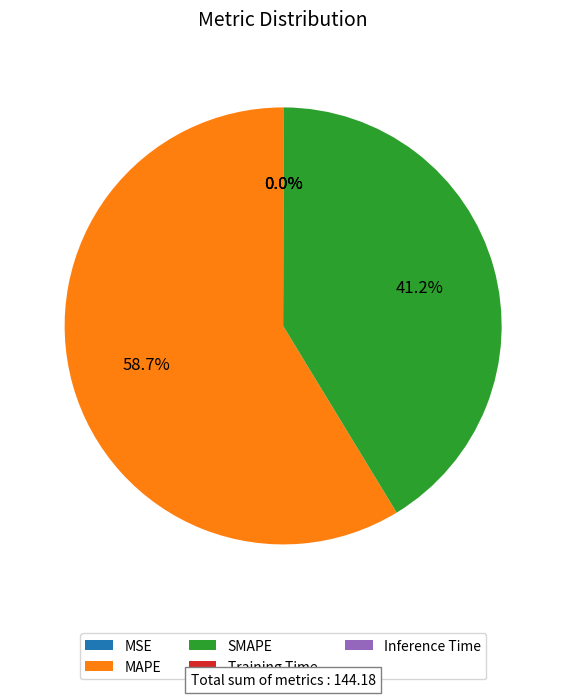

To the nearest percent, what is the average slice percentage?

20%